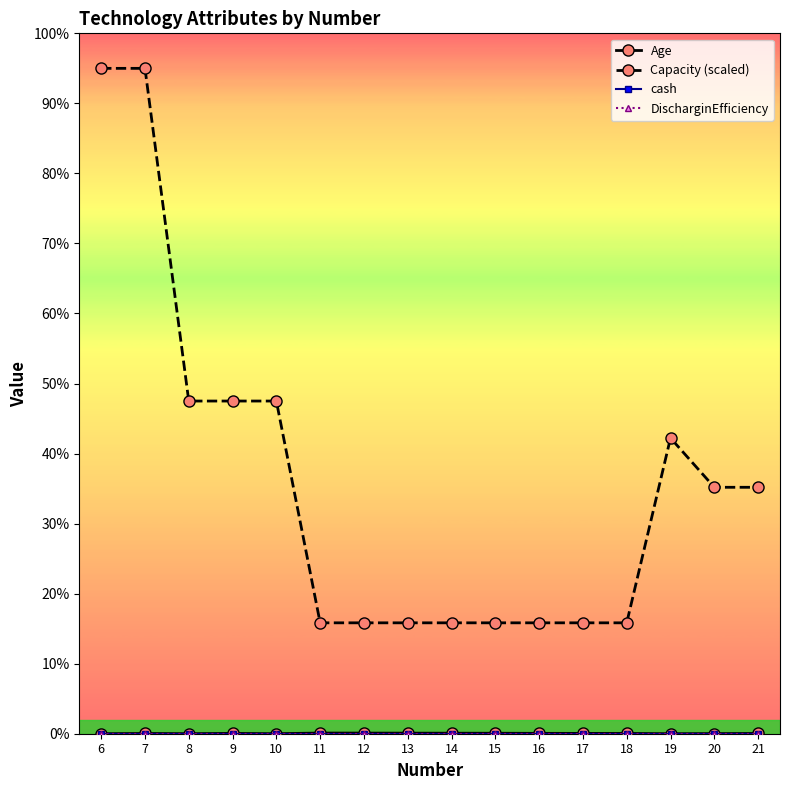

Is this an area chart (filled region under the line)?

No